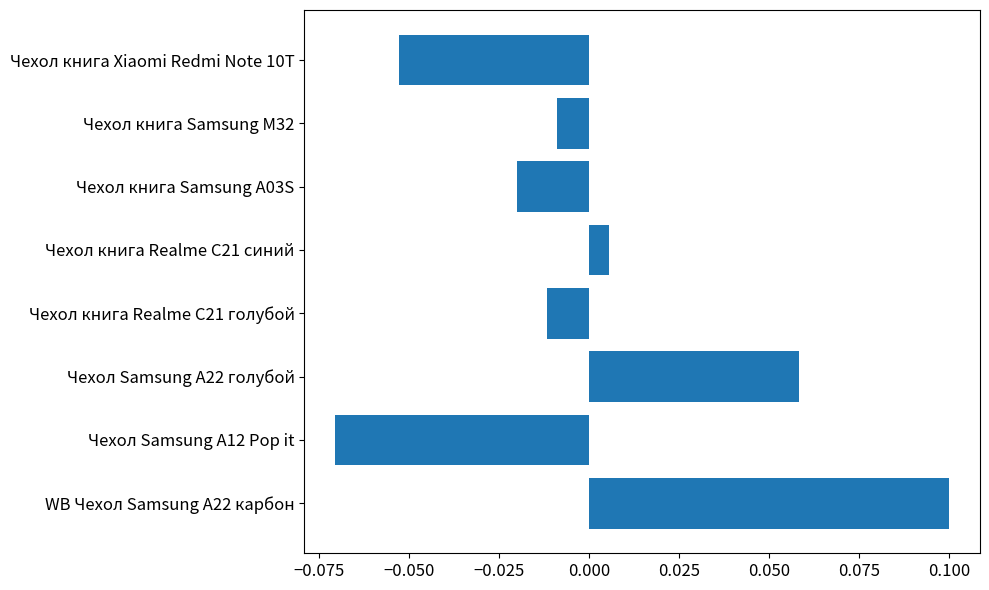

The chart shows a value of 0.1 at Чехол Samsung A22 голубой. True or false?

True